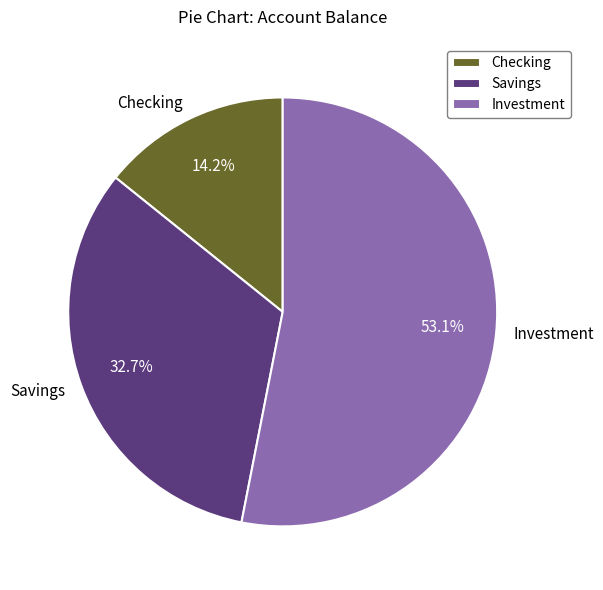

Which slice is the smallest?

Checking